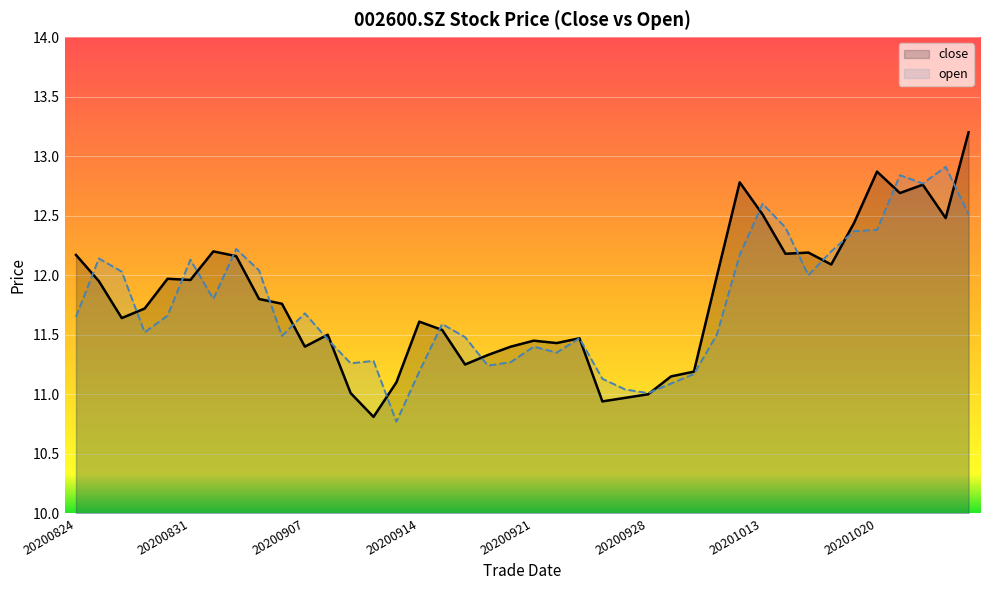

How many interior local peaks does the open series have?

11